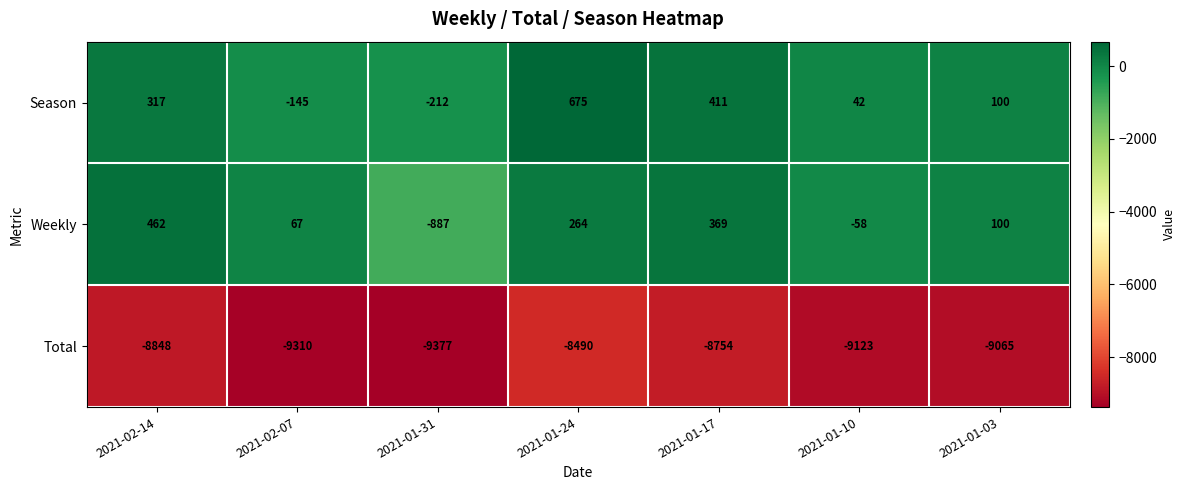

At which label does Total reach its minimum?

2021-01-31